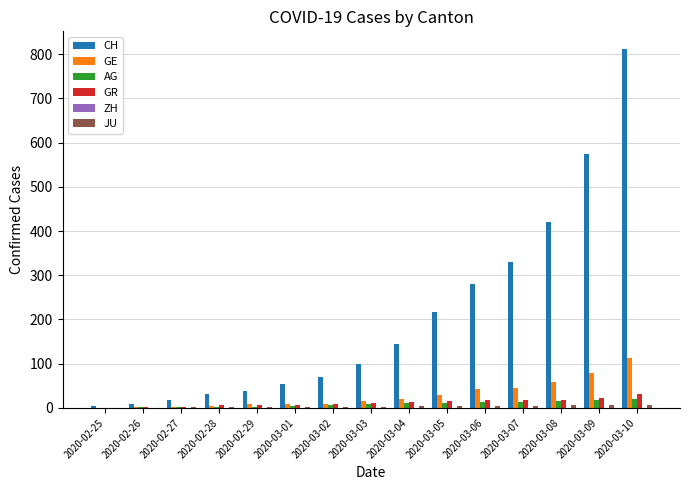

What is the sum of all AG values?

131